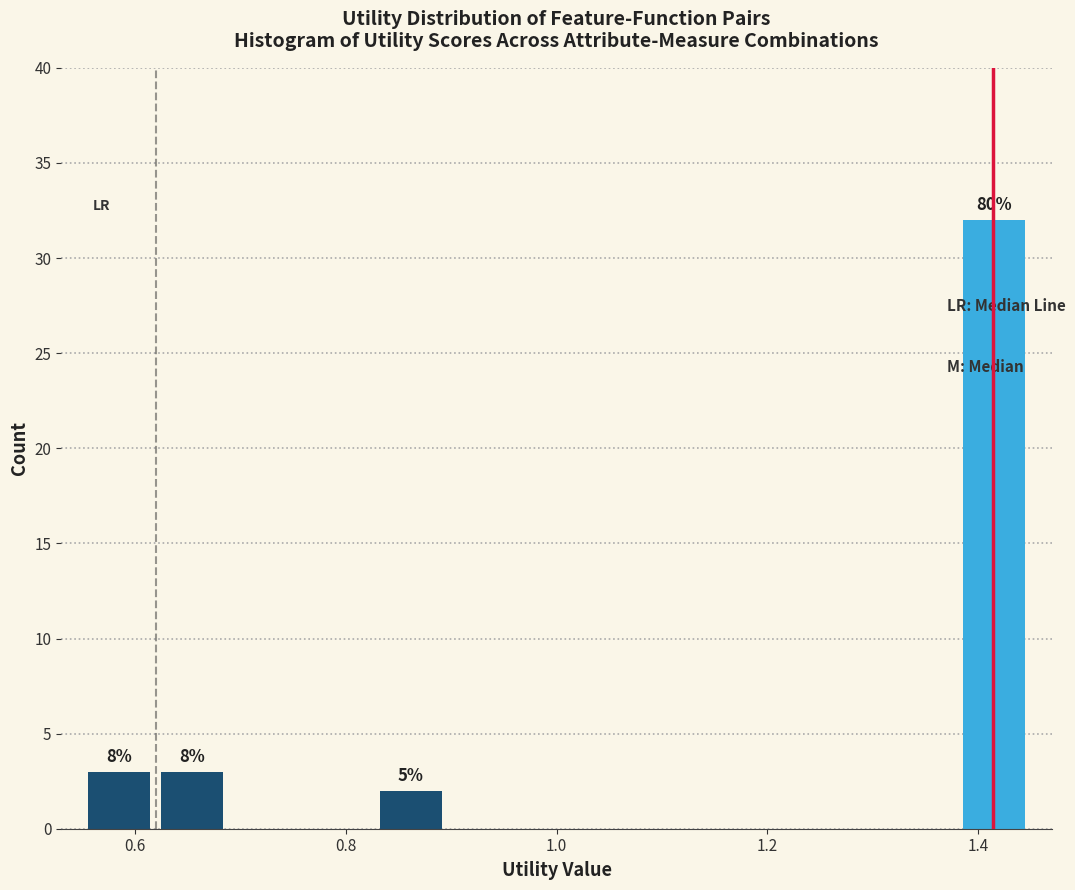

Around what value on the x-axis is the tallest bar? Give the approximate position of its centre, as read against the axis.

1.42